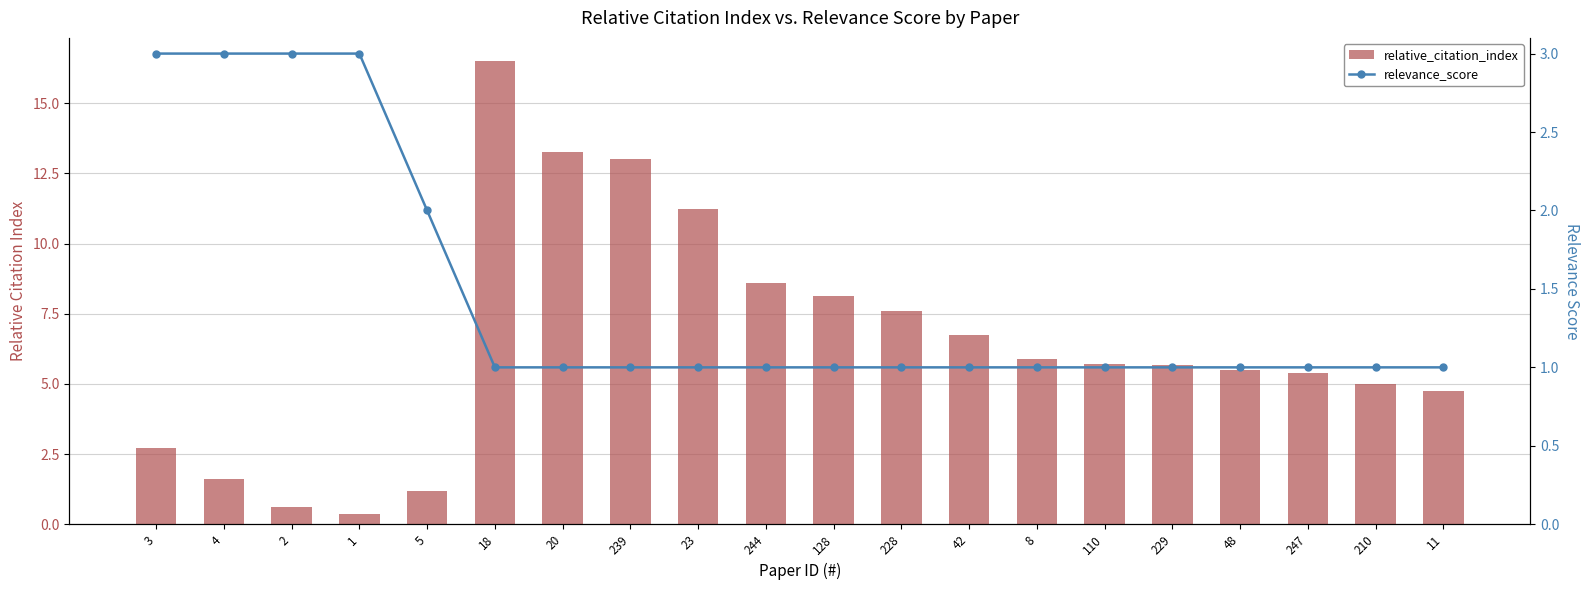

Is it true that relative_citation_index equals 8.6 at 244?

True